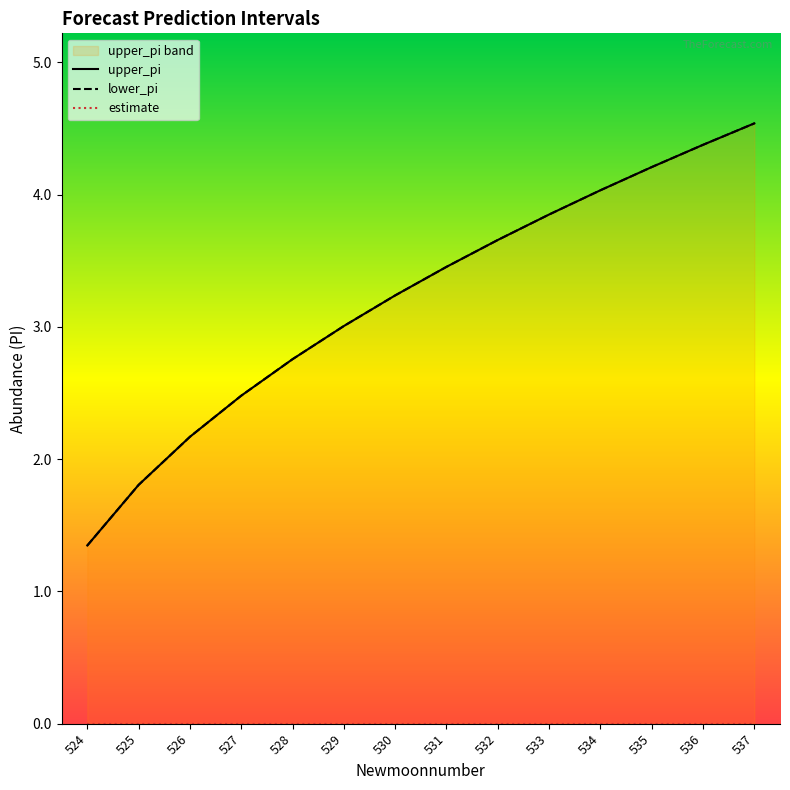

What is the minimum value for lower_pi?

1.3